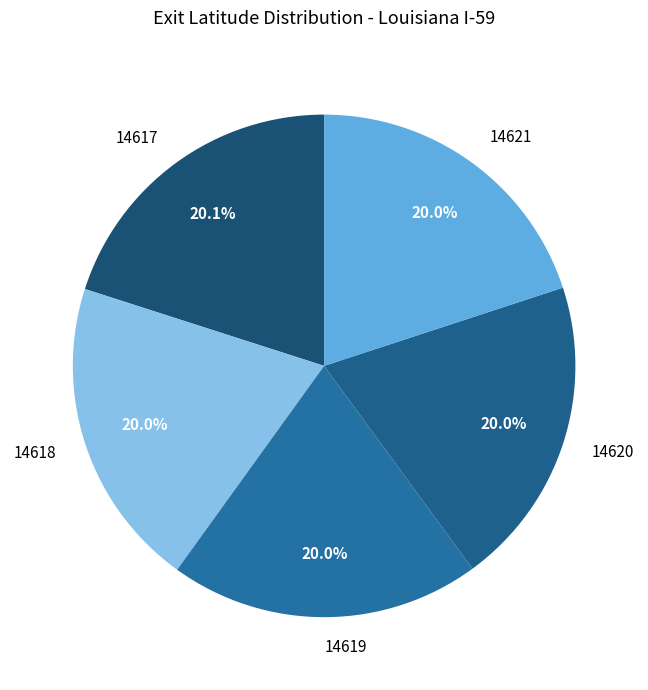

Is it true that 14617 is 30% of the pie?

False